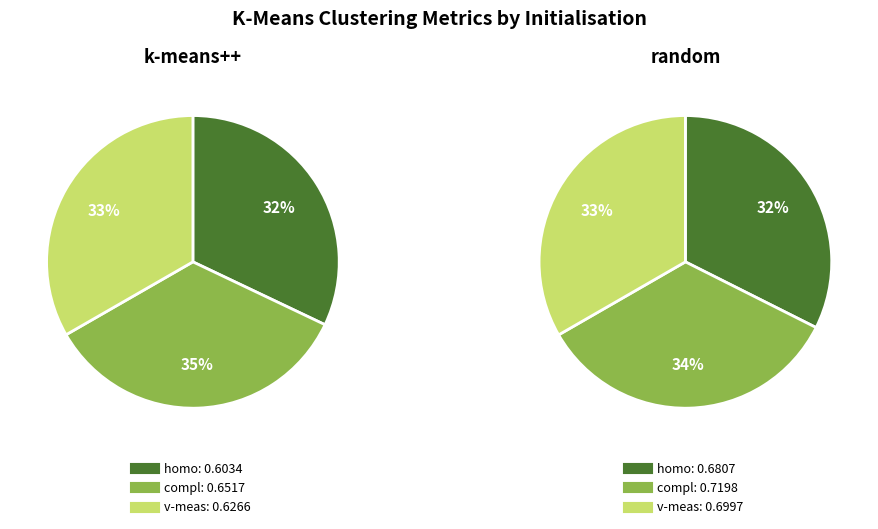

Rank the series at kmeans_random from lowest to highest value.

homo, v-meas, compl